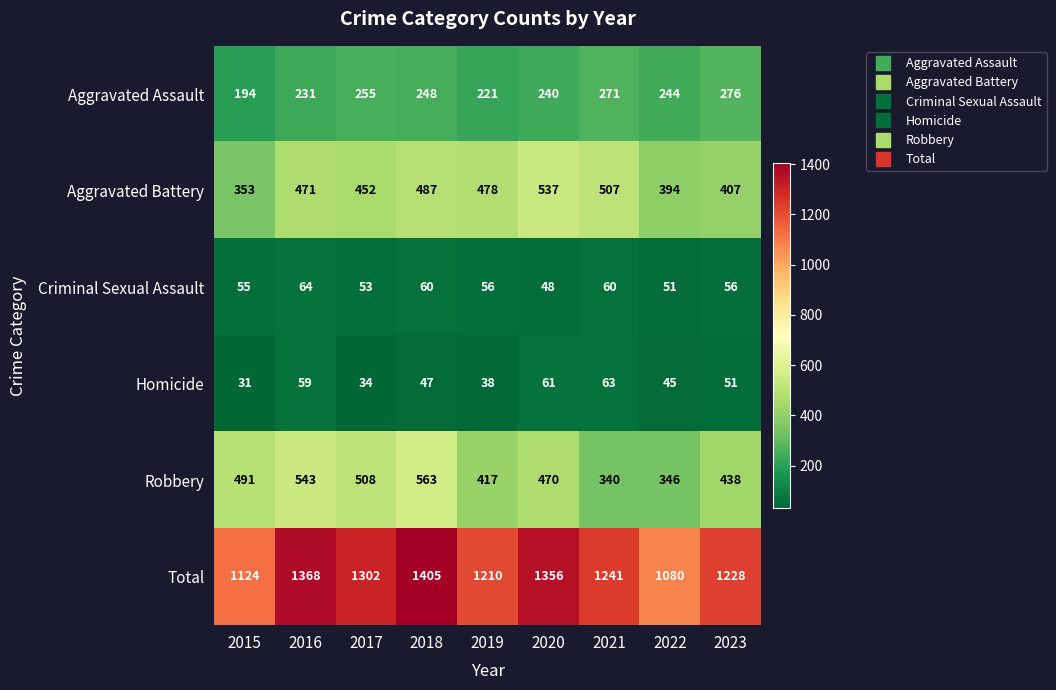

What is the total value across all series at 2021?

2482